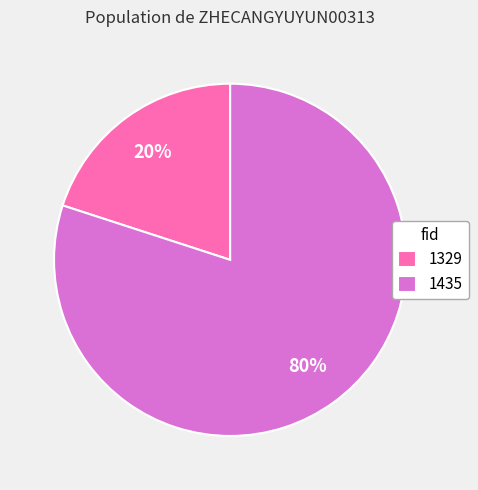

Does 1329 account for over 50% of the chart?

No